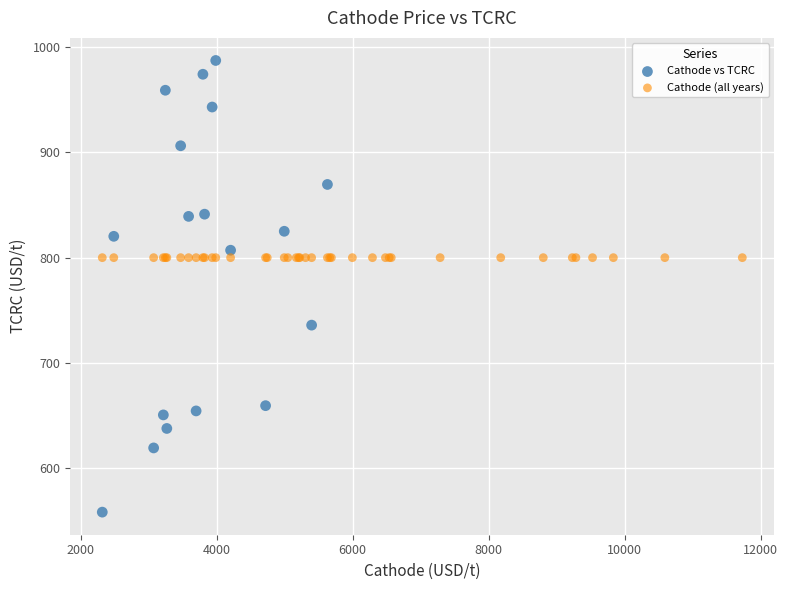

Which series contains the highest Y value?

Cathode vs TCRC